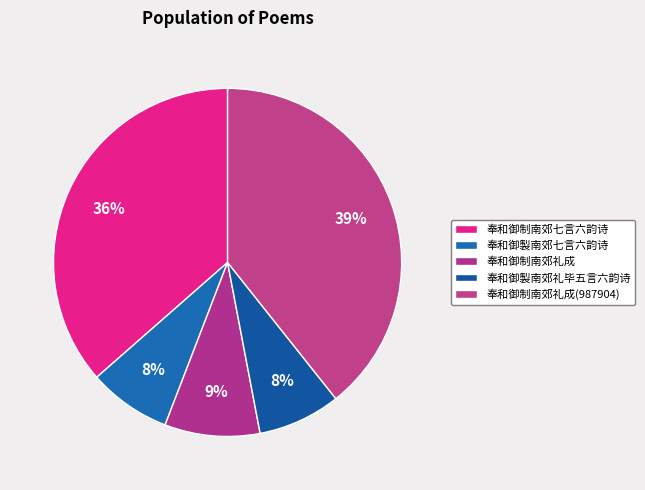

Count the number of slices in the pie.

5